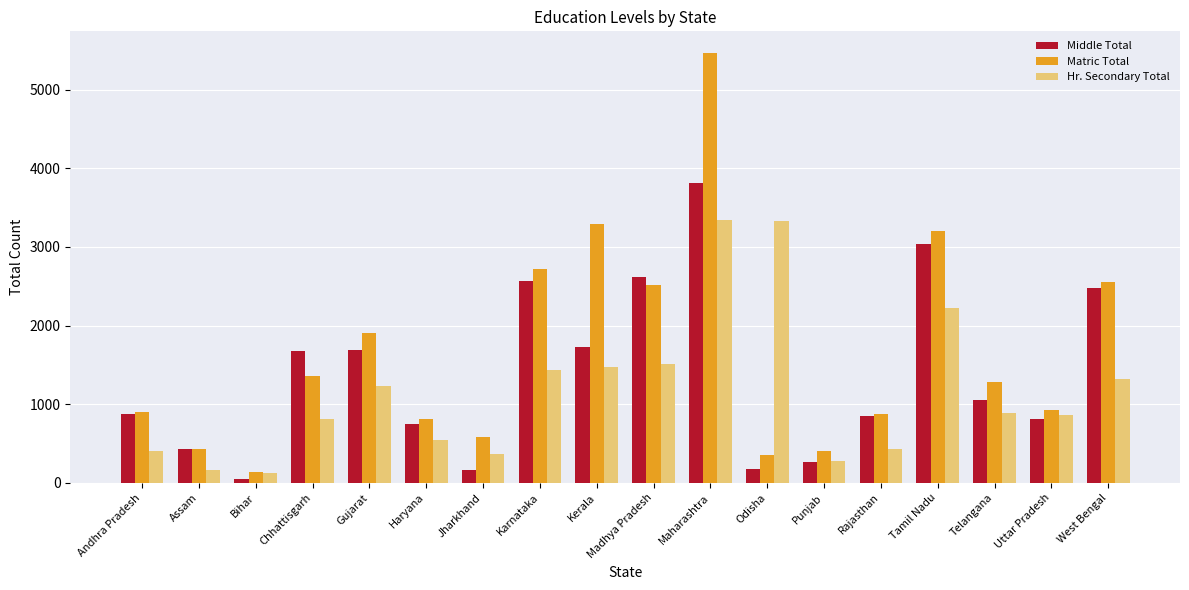

What is the total value across all series at Assam?

1028